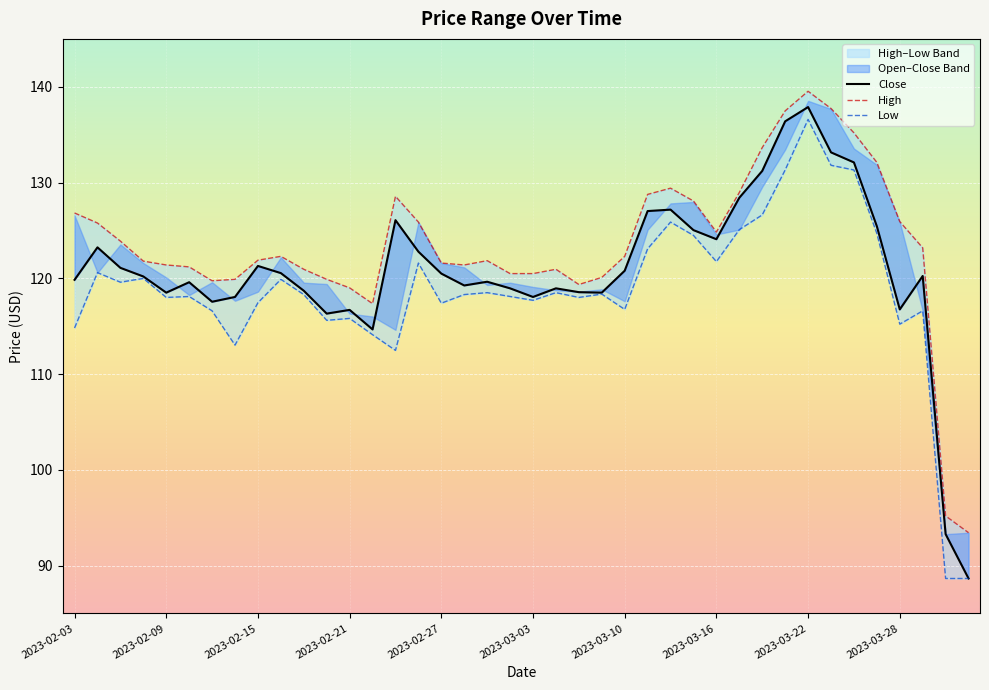

What is the value of the High point at the 14th from the left?

117.3